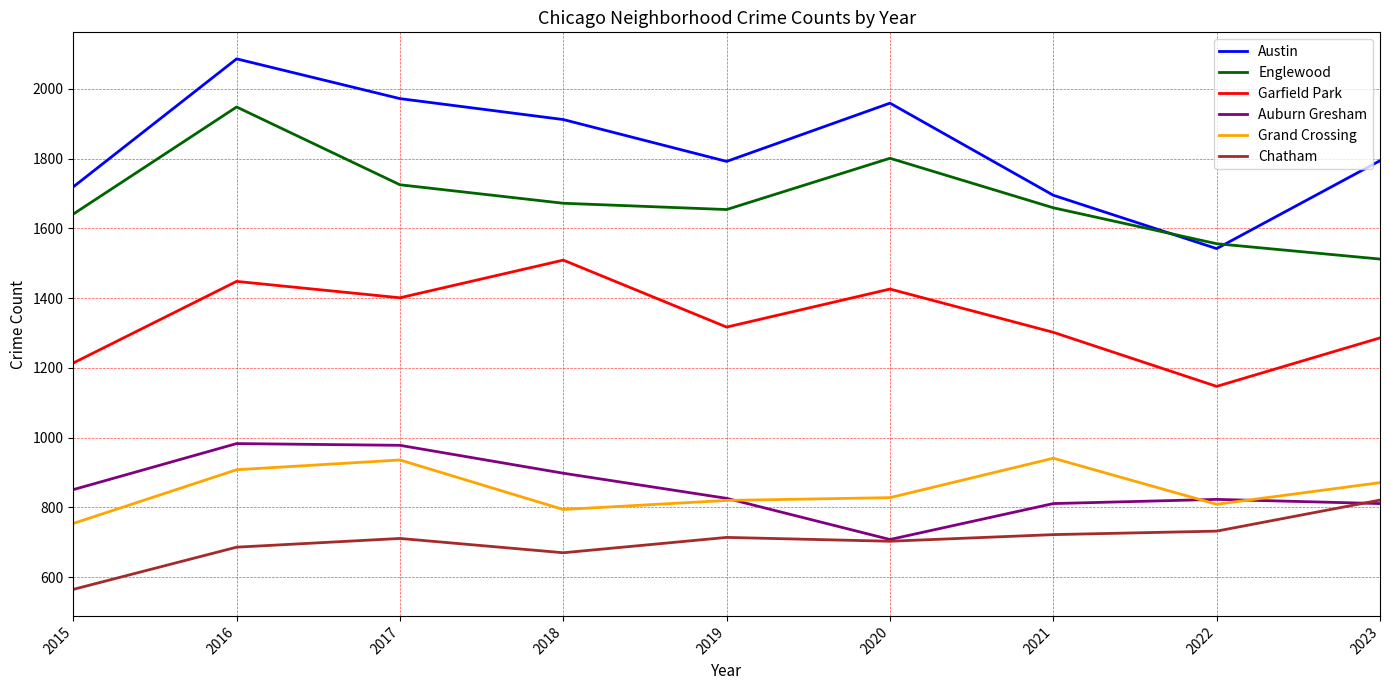

What is the highest value of the Chatham series?

821